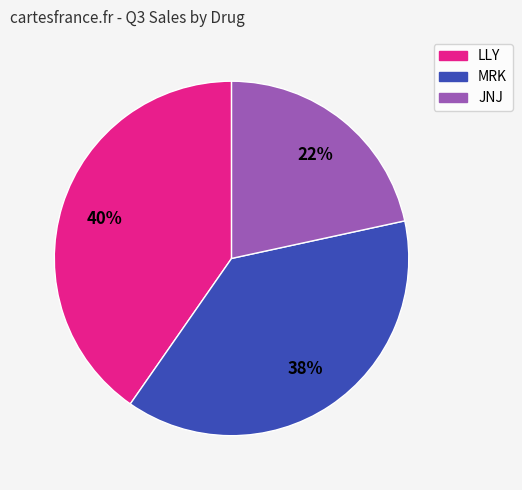

To the nearest percent, what is the average slice percentage?

33%